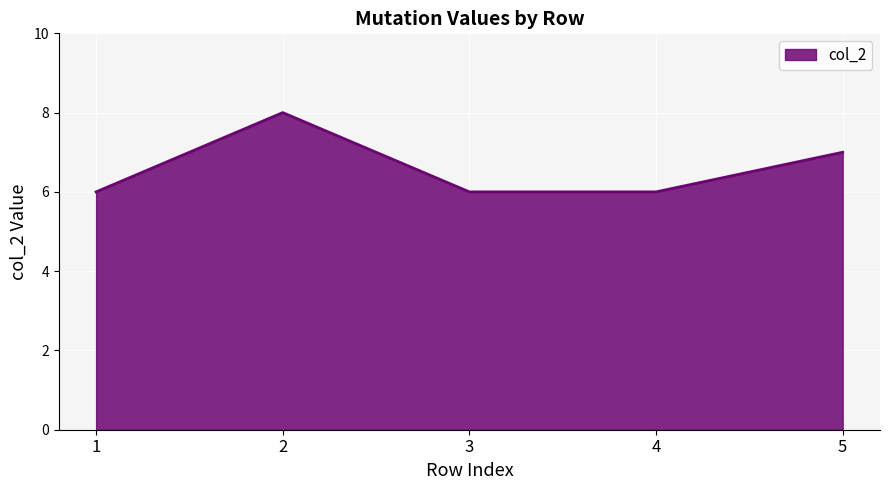

What is the average value?

7